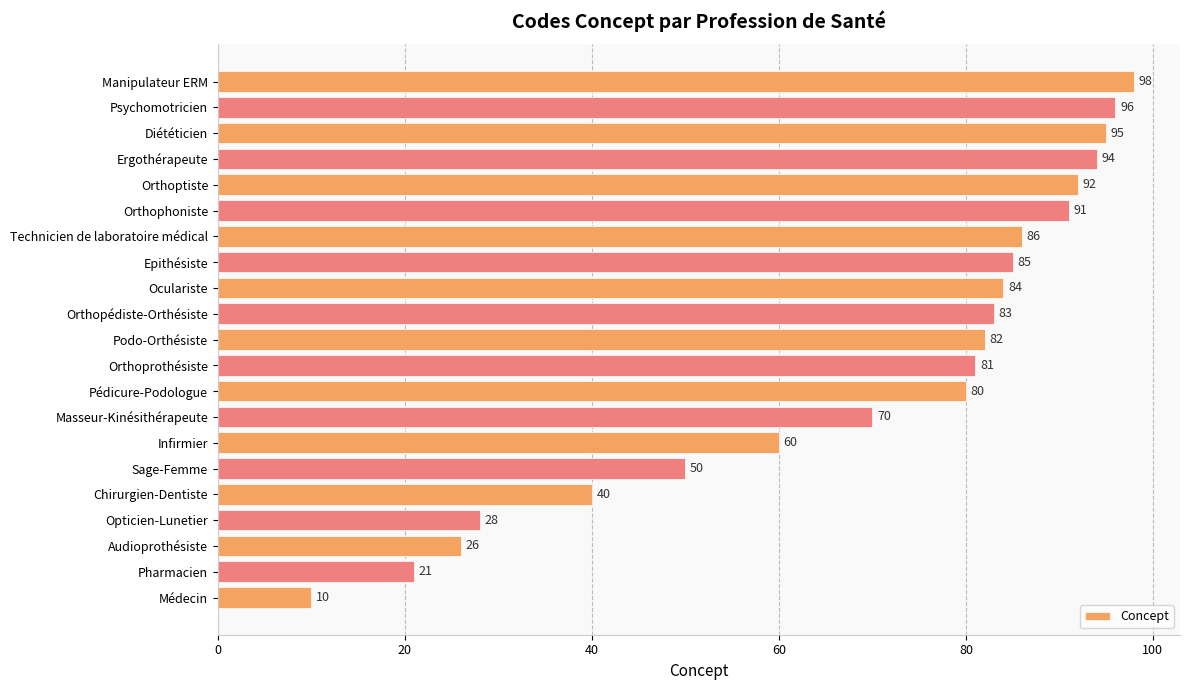

What is the change in value from Médecin to Pédicure-Podologue?

+70